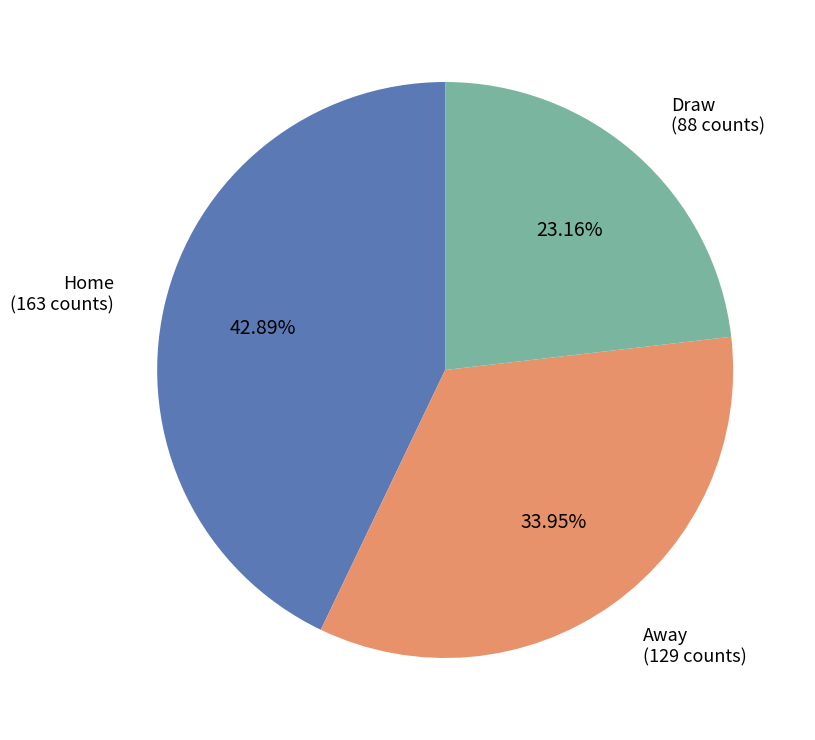

Which category has the smallest portion of the pie?

Draw